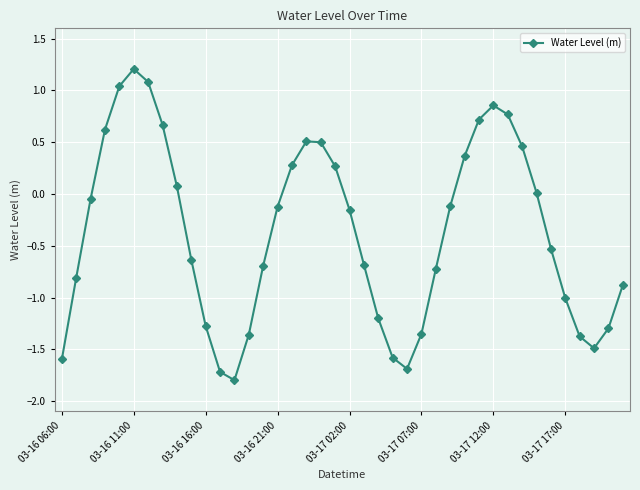

What is the smallest value displayed?

-1.8